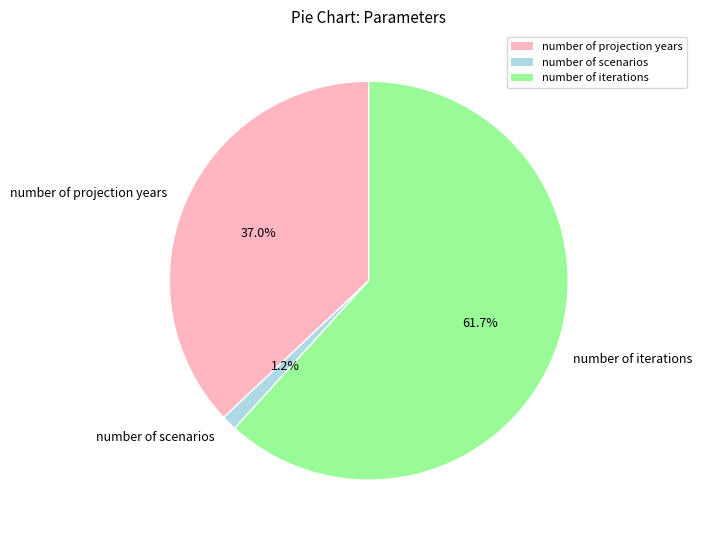

True or false: number of scenarios accounts for 1% of the total.

True